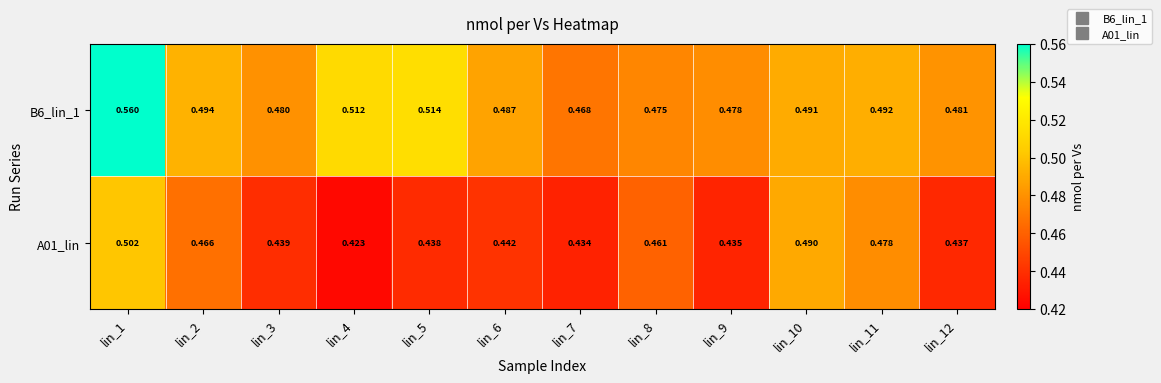

Is the value of A01_lin at lin_7 greater than the value of B6_lin_1 at lin_4?

No